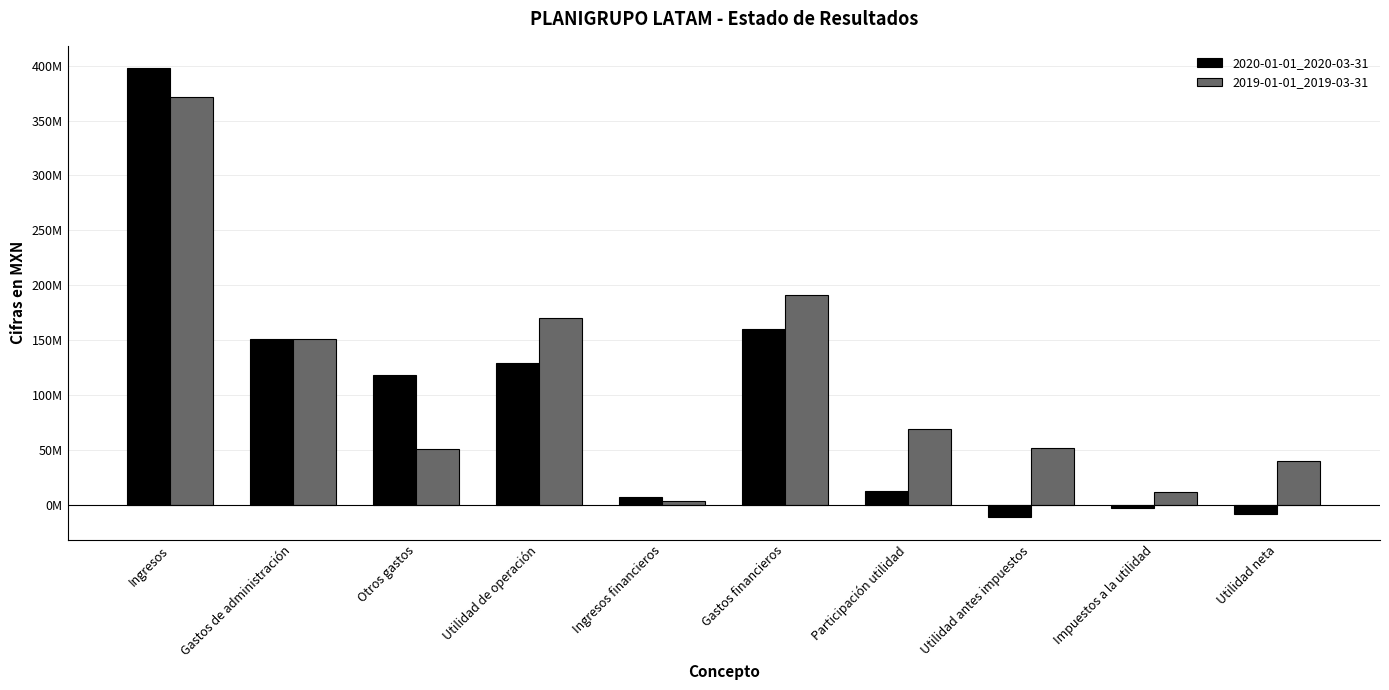

Where is 2019-01-01_2019-03-31 nearest to the value 187662000?

Gastos financieros